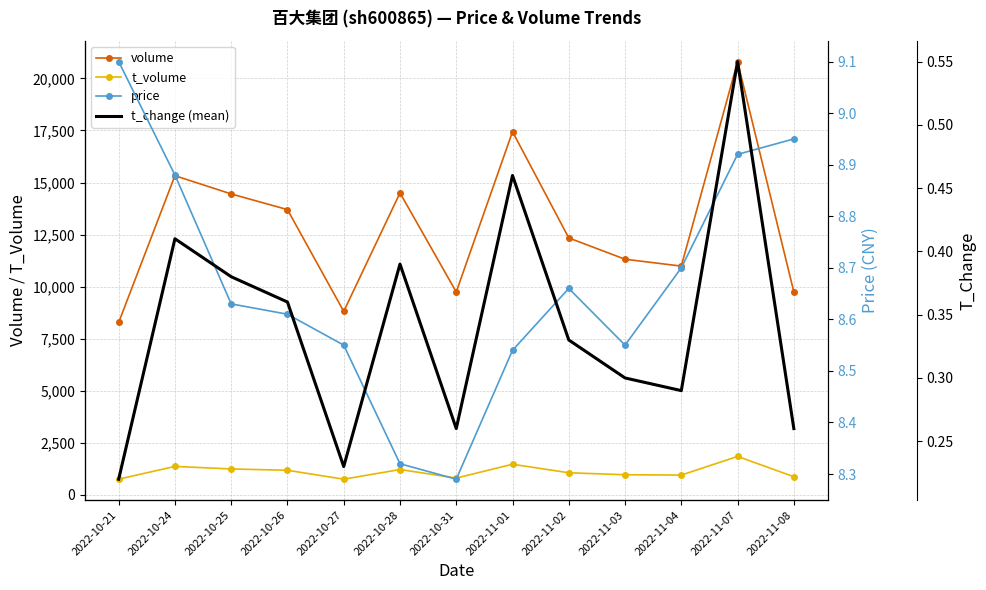

The value of price at 2022-10-25 is 3.0. True or false?

False